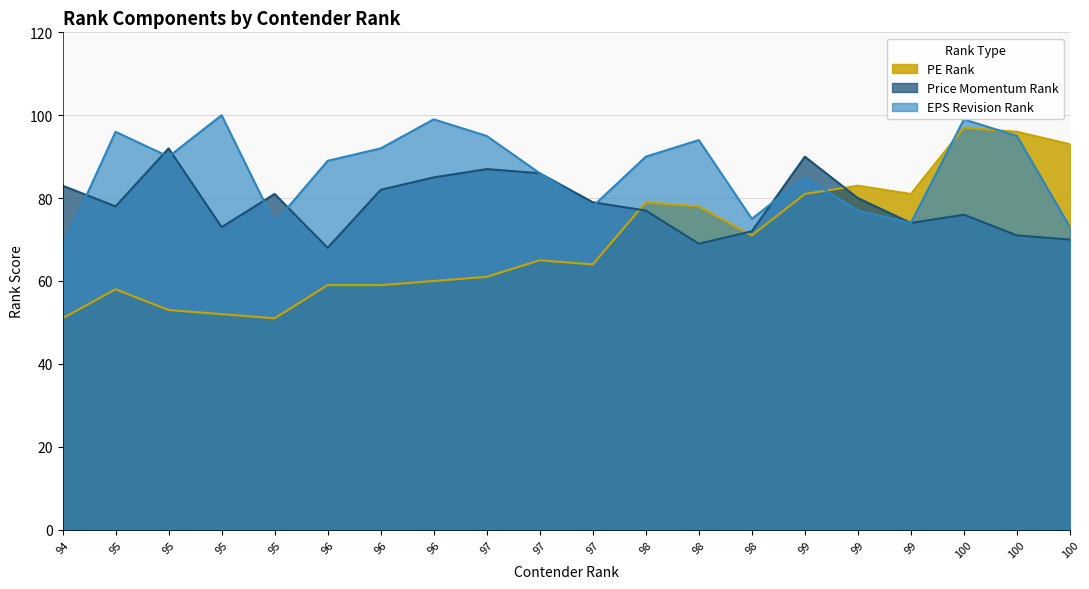

What is the greatest value displayed?

100